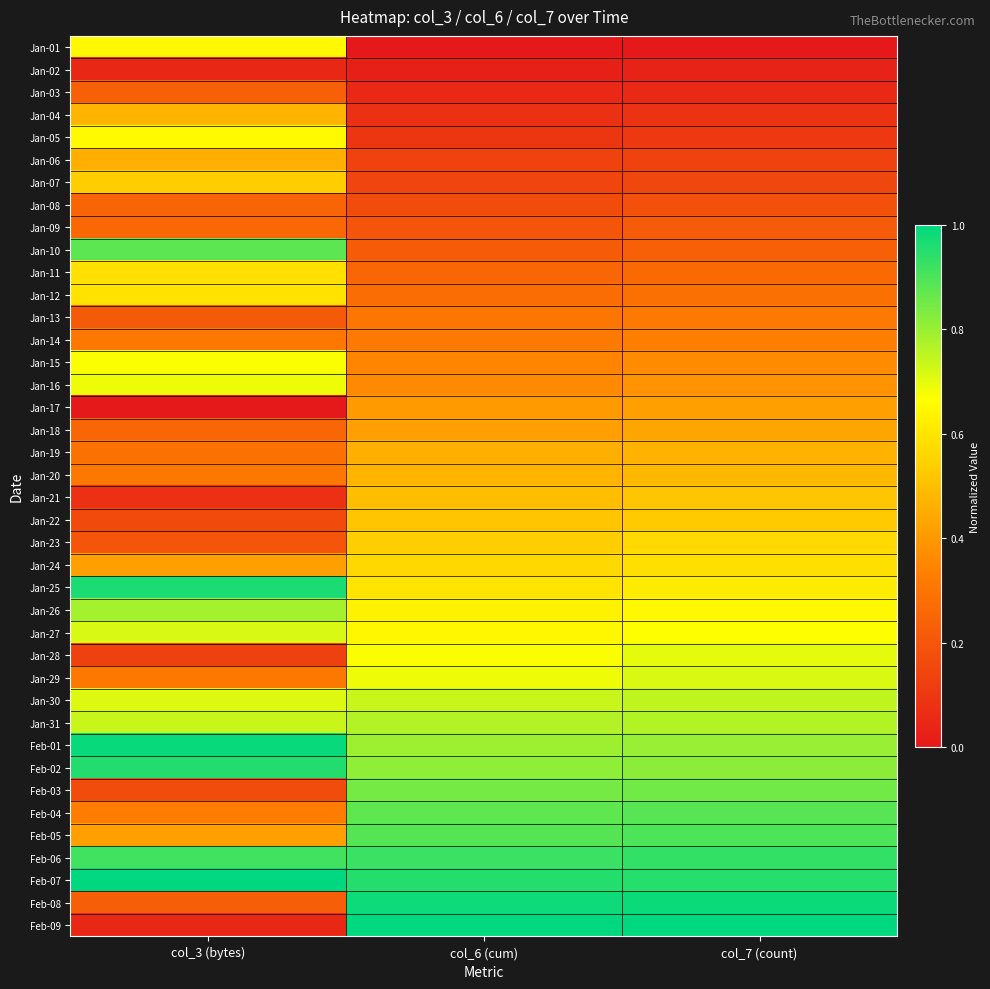

Which has a higher value, col_3 (bytes) or col_7 (count)?

col_3 (bytes)